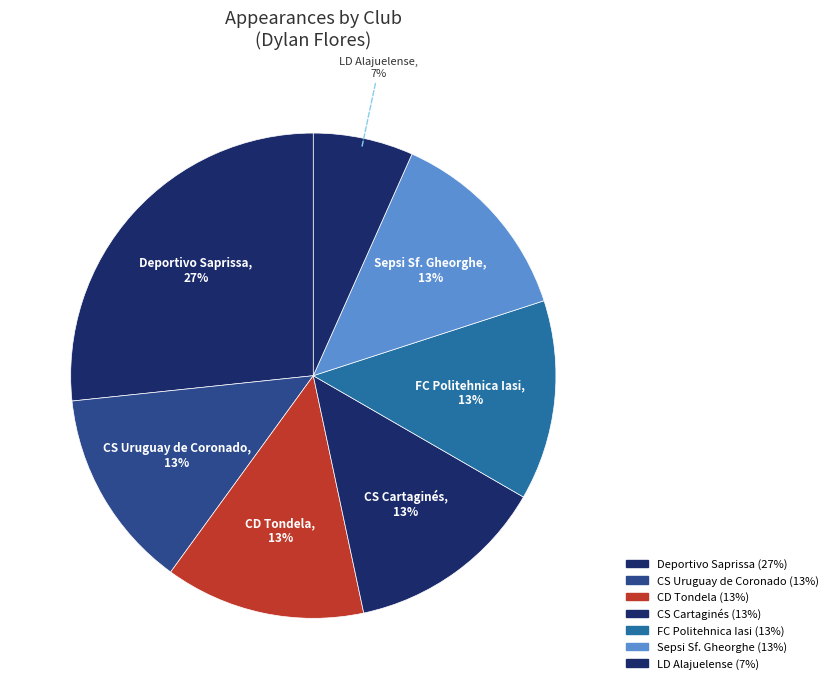

How many slices are in this pie chart?

7